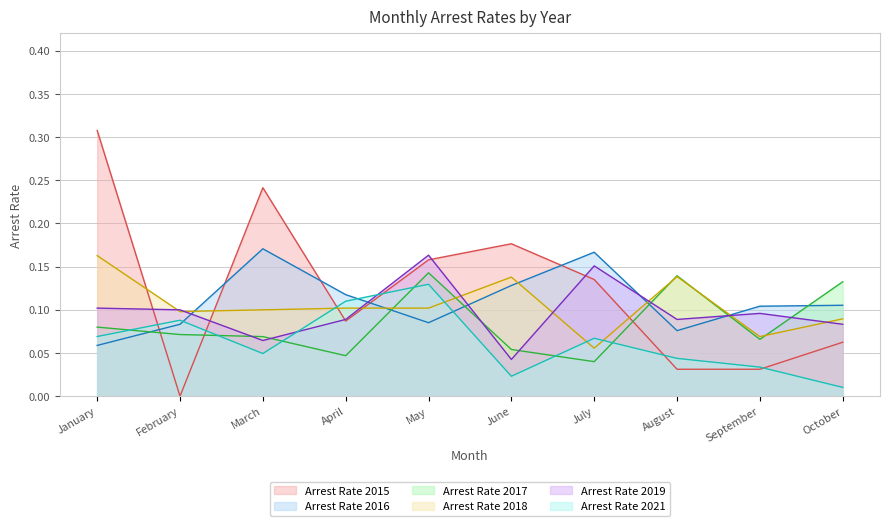

At how many categories does at least one series exceed 0?

10